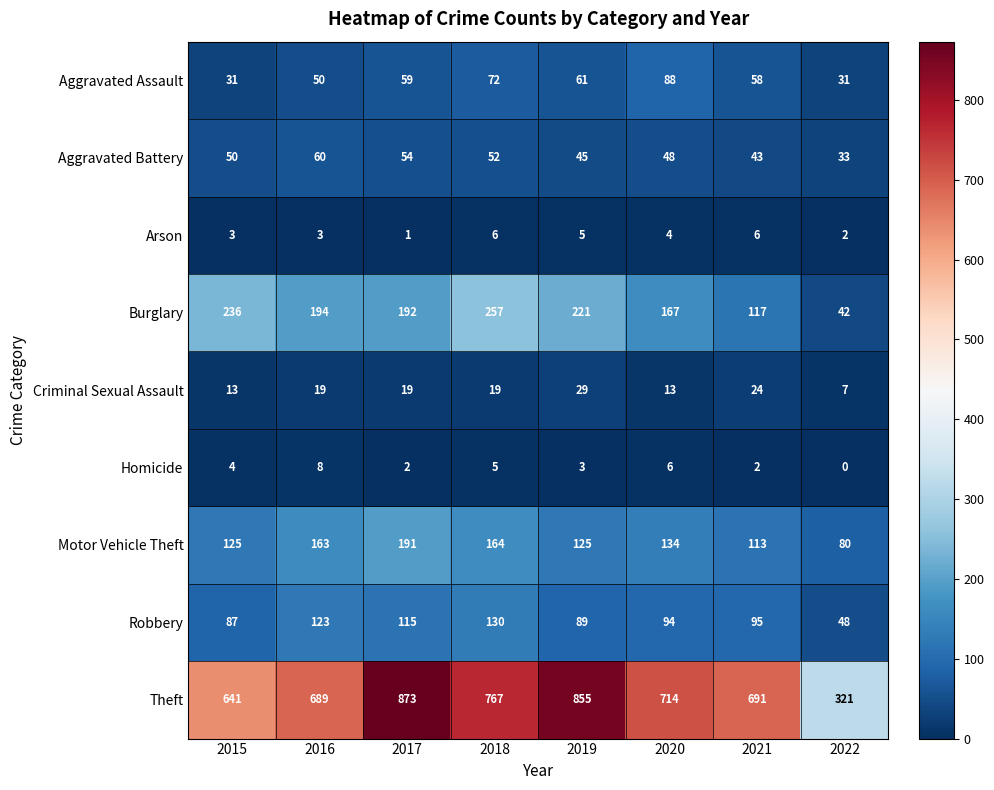

Is it true that Burglary equals 75 at 2018?

False